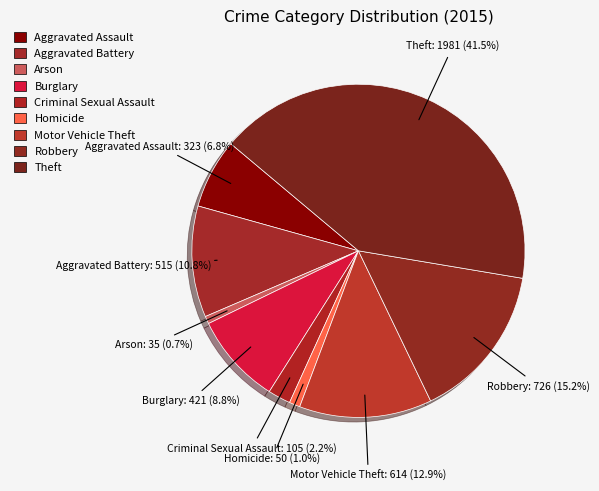

How many slices are in this pie chart?

9